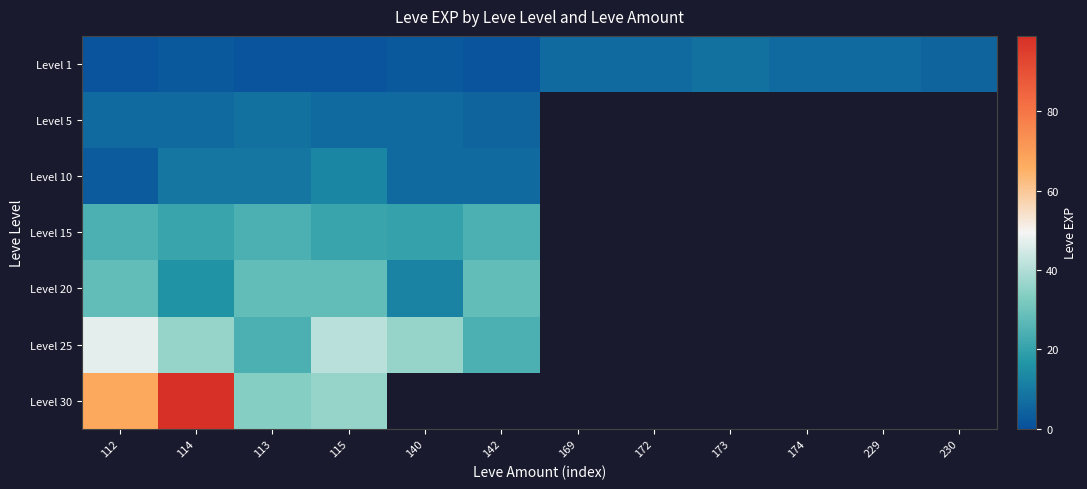

At which label is Level 15 closest to 22?

114